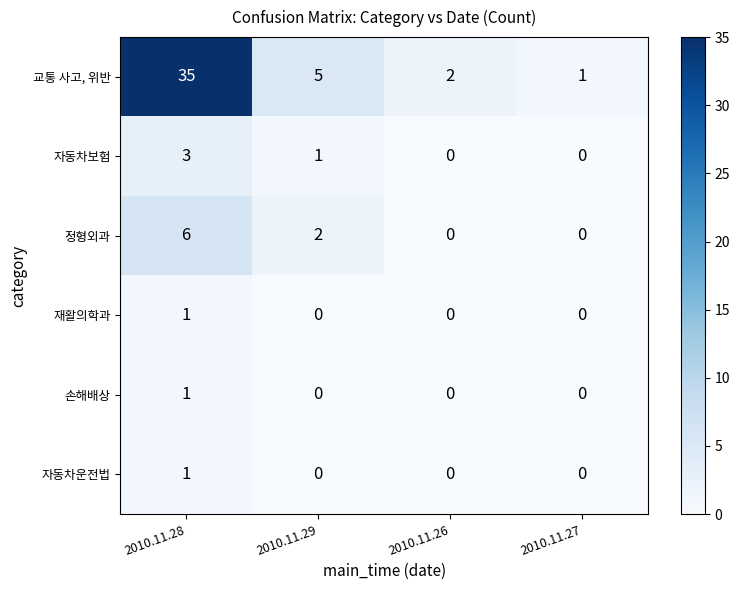

Reading left to right, extract all data points from this chart.

교통 사고, 위반: 2010.11.28=35	2010.11.29=5	2010.11.26=2	2010.11.27=1
자동차보험: 2010.11.28=3	2010.11.29=1	2010.11.26=0	2010.11.27=0
정형외과: 2010.11.28=6	2010.11.29=2	2010.11.26=0	2010.11.27=0
재활의학과: 2010.11.28=1	2010.11.29=0	2010.11.26=0	2010.11.27=0
손해배상: 2010.11.28=1	2010.11.29=0	2010.11.26=0	2010.11.27=0
자동차운전법: 2010.11.28=1	2010.11.29=0	2010.11.26=0	2010.11.27=0